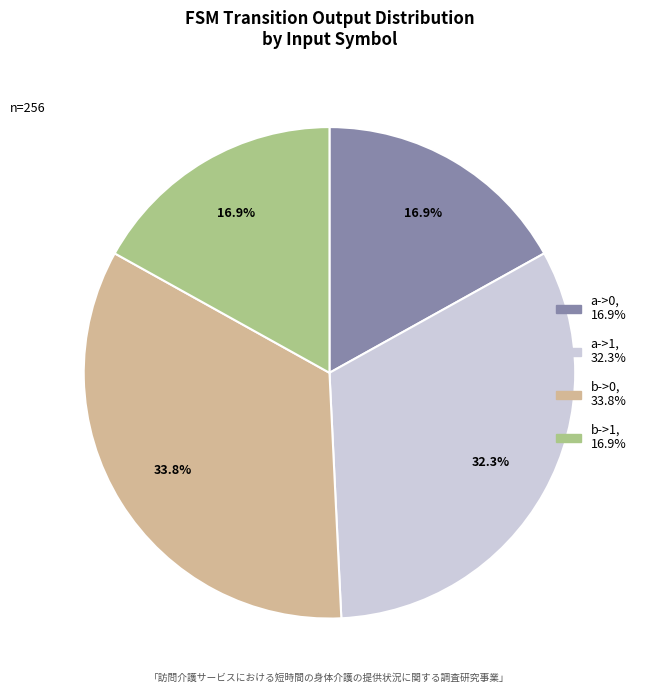

Is b->1 the majority of the pie?

No